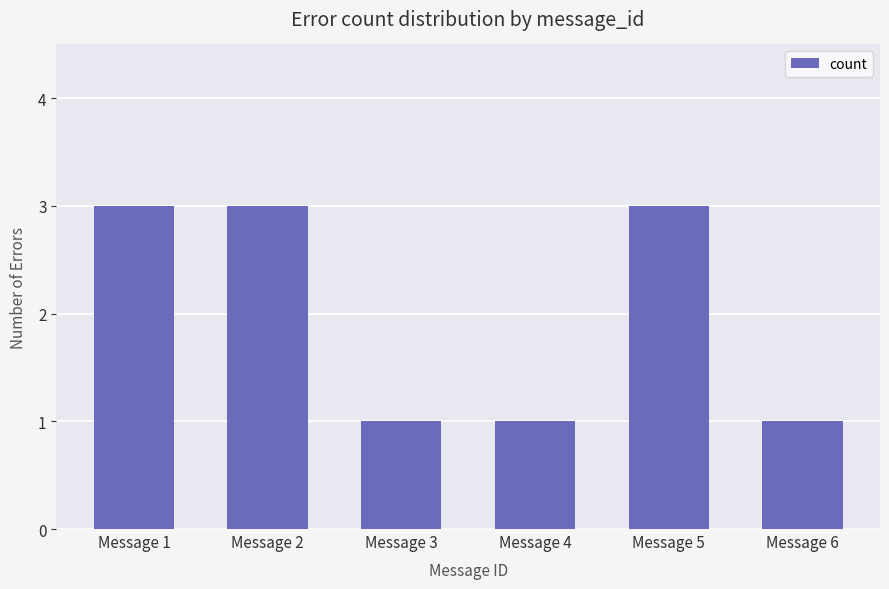

What is the difference between the maximum and minimum values?

2